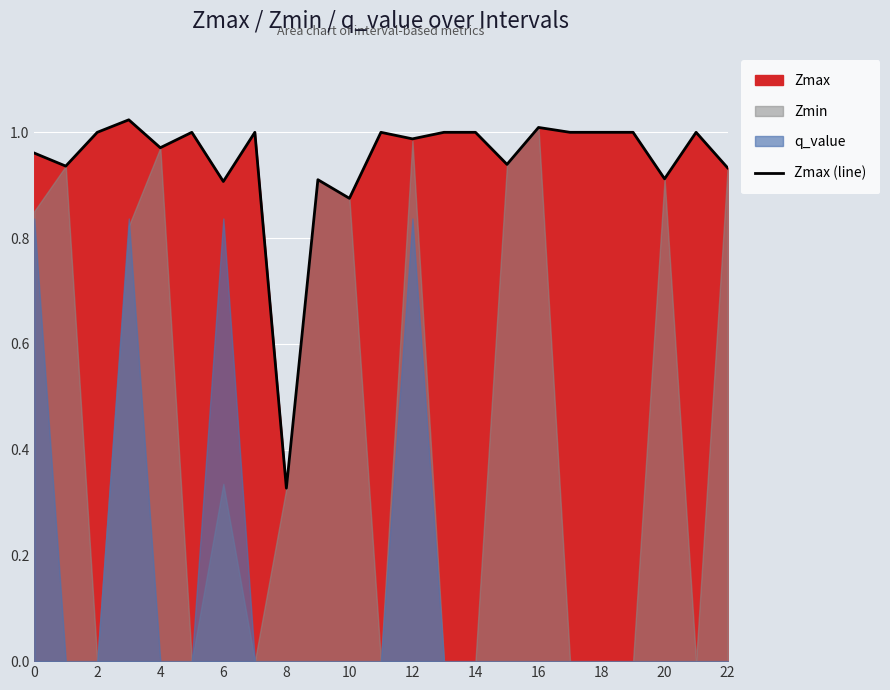

What is the average value?

0.9